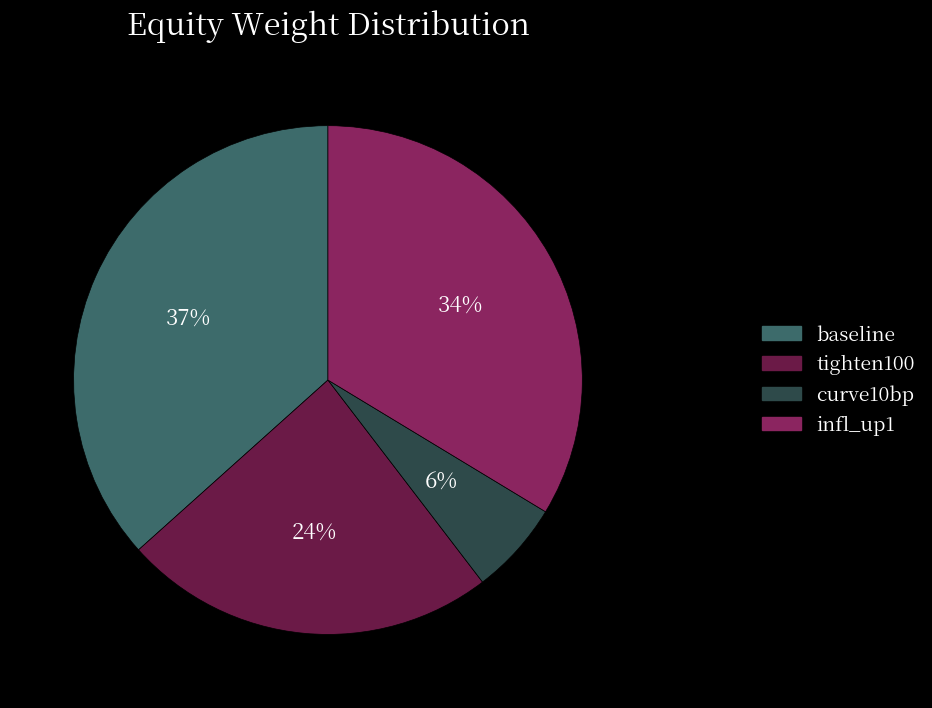

To the nearest percent, what is the difference between the largest and smallest slice percentages?

31%